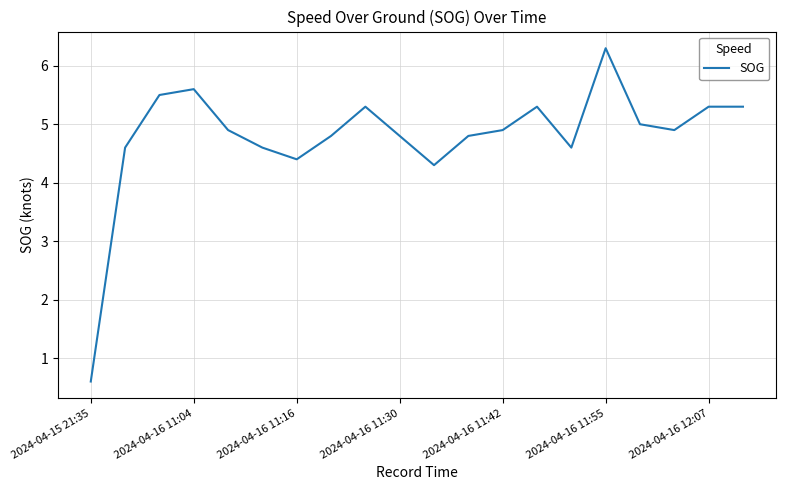

What is the greatest value displayed?

6.3